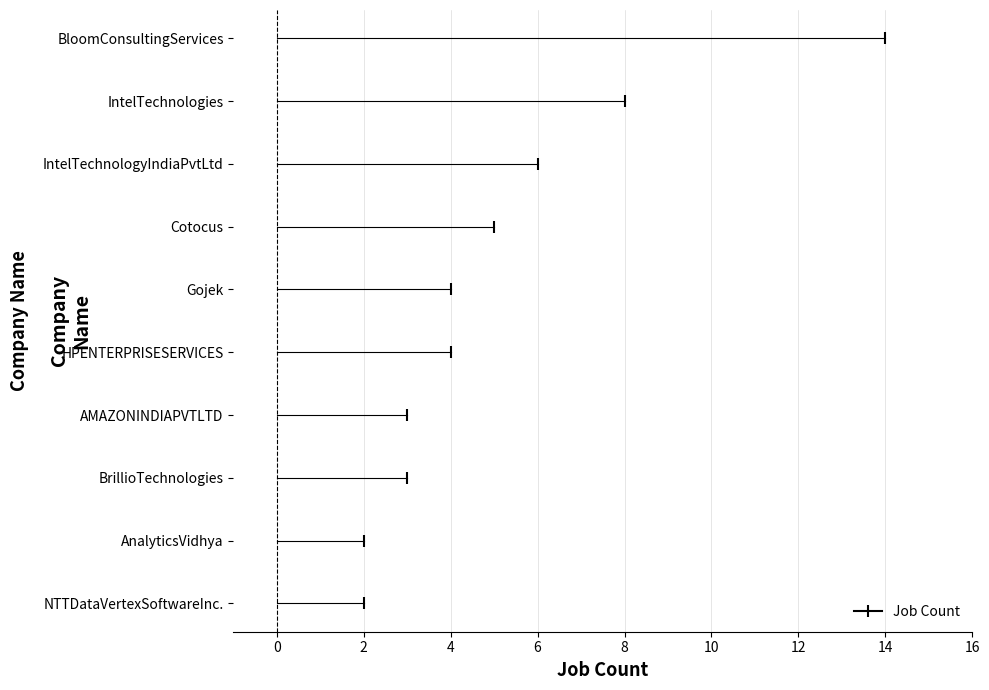

What is the label of the 1st point from the right?

NTTDataVertexSoftwareInc.